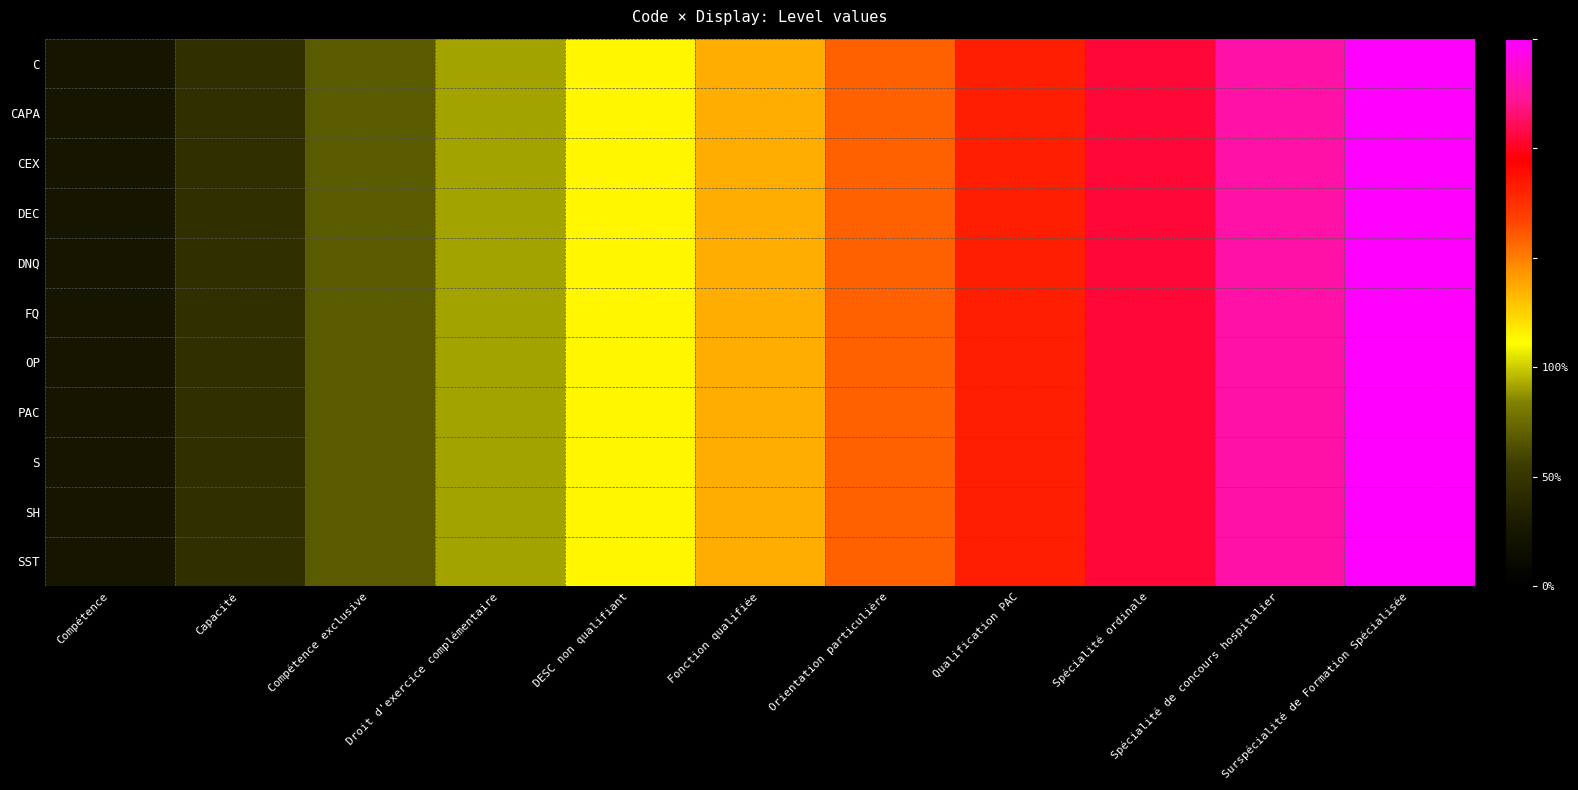

Reading left to right, what are all the values shown in this chart?

C: Compétence=0.1	Capacité=0.2	Compétence exclusive=0.3	Droit d'exercice complémentaire=0.4	DESC non qualifiant=0.5	Fonction qualifiée=0.5	Orientation particulière=0.6	Qualification PAC=0.7	Spécialité ordinale=0.8	Spécialité de concours hospitalier=0.9	Surspécialité de Formation Spécialisée=1.0
CAPA: Compétence=0.1	Capacité=0.2	Compétence exclusive=0.3	Droit d'exercice complémentaire=0.4	DESC non qualifiant=0.5	Fonction qualifiée=0.5	Orientation particulière=0.6	Qualification PAC=0.7	Spécialité ordinale=0.8	Spécialité de concours hospitalier=0.9	Surspécialité de Formation Spécialisée=1.0
CEX: Compétence=0.1	Capacité=0.2	Compétence exclusive=0.3	Droit d'exercice complémentaire=0.4	DESC non qualifiant=0.5	Fonction qualifiée=0.5	Orientation particulière=0.6	Qualification PAC=0.7	Spécialité ordinale=0.8	Spécialité de concours hospitalier=0.9	Surspécialité de Formation Spécialisée=1.0
DEC: Compétence=0.1	Capacité=0.2	Compétence exclusive=0.3	Droit d'exercice complémentaire=0.4	DESC non qualifiant=0.5	Fonction qualifiée=0.5	Orientation particulière=0.6	Qualification PAC=0.7	Spécialité ordinale=0.8	Spécialité de concours hospitalier=0.9	Surspécialité de Formation Spécialisée=1.0
DNQ: Compétence=0.1	Capacité=0.2	Compétence exclusive=0.3	Droit d'exercice complémentaire=0.4	DESC non qualifiant=0.5	Fonction qualifiée=0.5	Orientation particulière=0.6	Qualification PAC=0.7	Spécialité ordinale=0.8	Spécialité de concours hospitalier=0.9	Surspécialité de Formation Spécialisée=1.0
FQ: Compétence=0.1	Capacité=0.2	Compétence exclusive=0.3	Droit d'exercice complémentaire=0.4	DESC non qualifiant=0.5	Fonction qualifiée=0.5	Orientation particulière=0.6	Qualification PAC=0.7	Spécialité ordinale=0.8	Spécialité de concours hospitalier=0.9	Surspécialité de Formation Spécialisée=1.0
OP: Compétence=0.1	Capacité=0.2	Compétence exclusive=0.3	Droit d'exercice complémentaire=0.4	DESC non qualifiant=0.5	Fonction qualifiée=0.5	Orientation particulière=0.6	Qualification PAC=0.7	Spécialité ordinale=0.8	Spécialité de concours hospitalier=0.9	Surspécialité de Formation Spécialisée=1.0
PAC: Compétence=0.1	Capacité=0.2	Compétence exclusive=0.3	Droit d'exercice complémentaire=0.4	DESC non qualifiant=0.5	Fonction qualifiée=0.5	Orientation particulière=0.6	Qualification PAC=0.7	Spécialité ordinale=0.8	Spécialité de concours hospitalier=0.9	Surspécialité de Formation Spécialisée=1.0
S: Compétence=0.1	Capacité=0.2	Compétence exclusive=0.3	Droit d'exercice complémentaire=0.4	DESC non qualifiant=0.5	Fonction qualifiée=0.5	Orientation particulière=0.6	Qualification PAC=0.7	Spécialité ordinale=0.8	Spécialité de concours hospitalier=0.9	Surspécialité de Formation Spécialisée=1.0
SH: Compétence=0.1	Capacité=0.2	Compétence exclusive=0.3	Droit d'exercice complémentaire=0.4	DESC non qualifiant=0.5	Fonction qualifiée=0.5	Orientation particulière=0.6	Qualification PAC=0.7	Spécialité ordinale=0.8	Spécialité de concours hospitalier=0.9	Surspécialité de Formation Spécialisée=1.0
SST: Compétence=0.1	Capacité=0.2	Compétence exclusive=0.3	Droit d'exercice complémentaire=0.4	DESC non qualifiant=0.5	Fonction qualifiée=0.5	Orientation particulière=0.6	Qualification PAC=0.7	Spécialité ordinale=0.8	Spécialité de concours hospitalier=0.9	Surspécialité de Formation Spécialisée=1.0